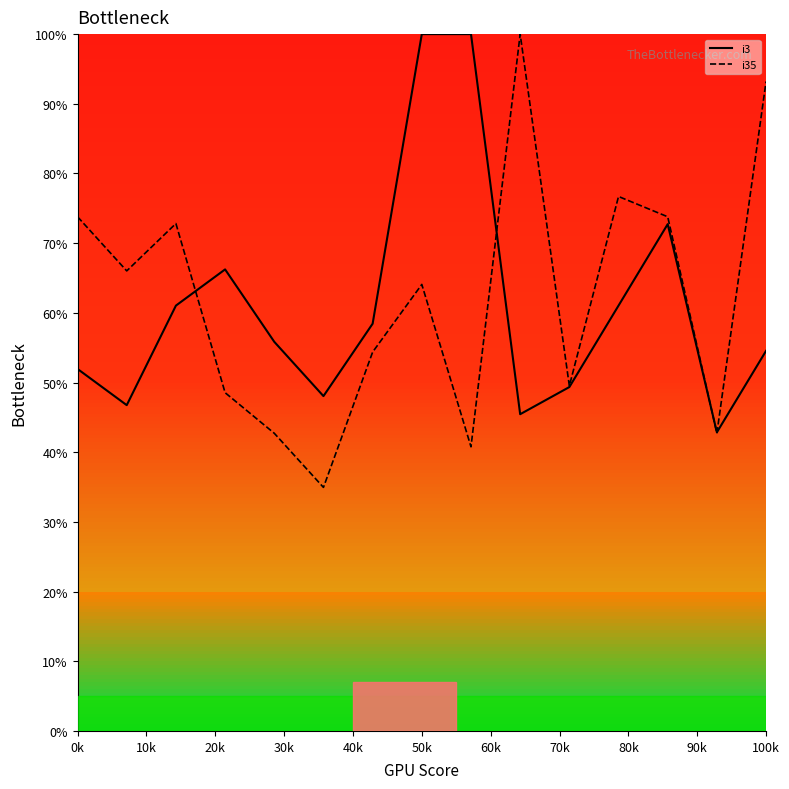

At which category is the sum across all series the highest?

50k